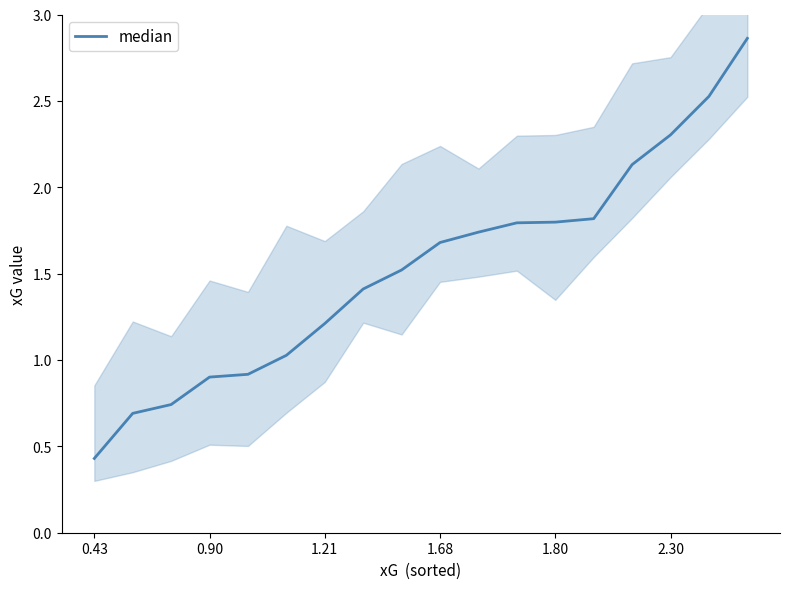

What is the sum of the values at 13 and 11?

3.6